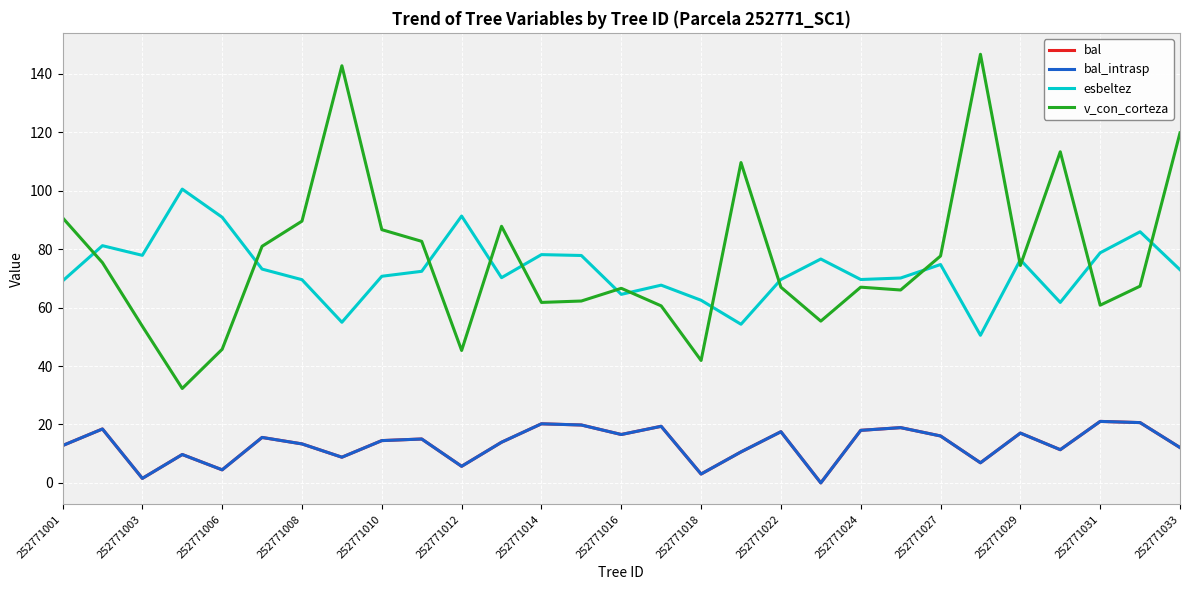

What is the difference between the second highest and minimum values in the bal series?

20.6